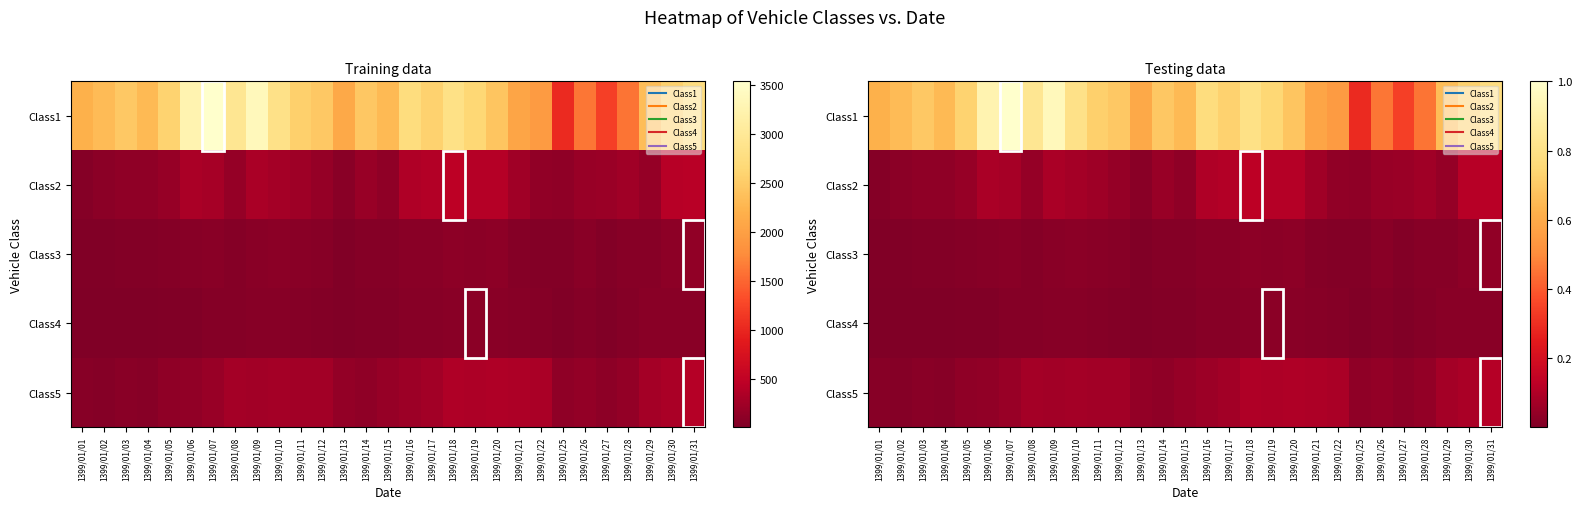

Rank the categories by Class2 value from highest to lowest.

1399/01/18, 1399/01/31, 1399/01/30, 1399/01/20, 1399/01/19, 1399/01/17, 1399/01/16, 1399/01/09, 1399/01/06, 1399/01/07, 1399/01/10, 1399/01/28, 1399/01/21, 1399/01/11, 1399/01/27, 1399/01/14, 1399/01/26, 1399/01/05, 1399/01/08, 1399/01/12, 1399/01/29, 1399/01/22, 1399/01/03, 1399/01/25, 1399/01/04, 1399/01/15, 1399/01/02, 1399/01/13, 1399/01/01